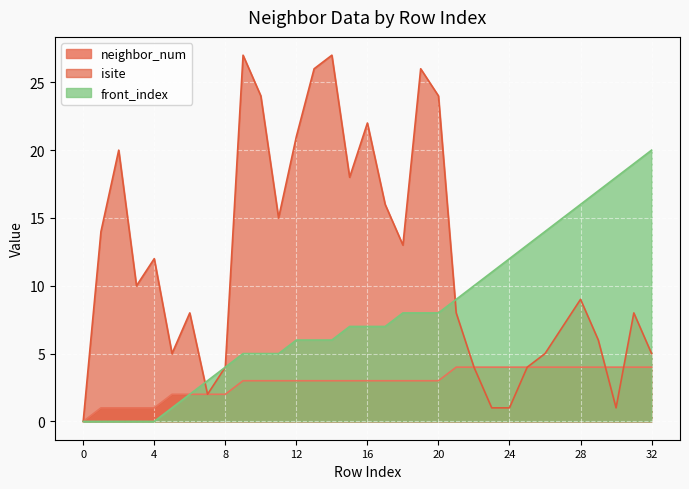

Count the number of categories in the chart.

33